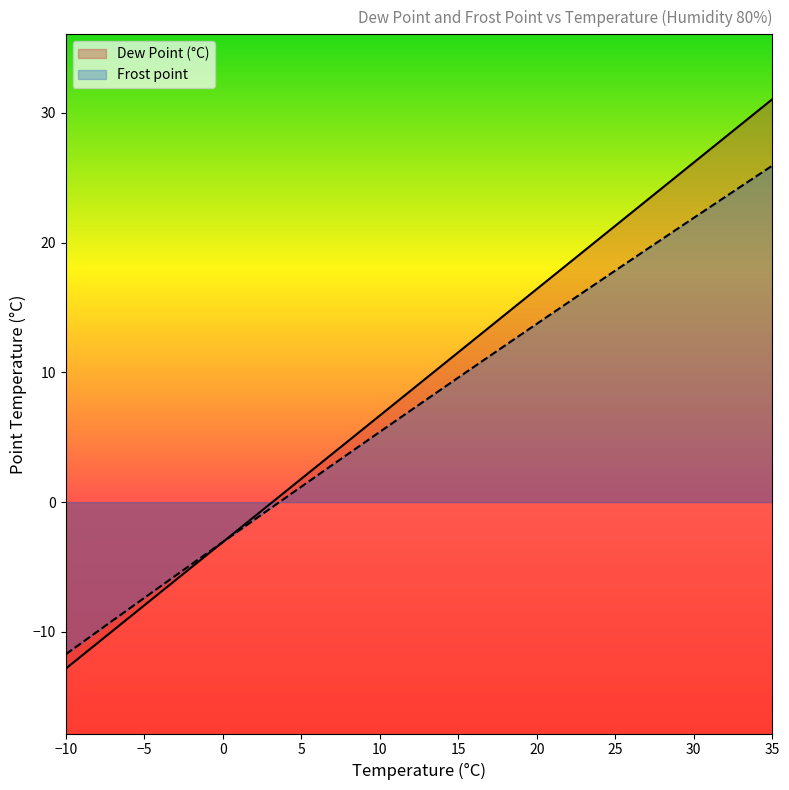

Reading right to left, what are all the values shown in this chart?

Dew Point (°C): 35=31.1	32.5=28.6	30=26.2	27.5=23.7	25=21.3	22.5=18.9	20=16.4	17.5=14.0	15=11.5	12.5=9.1	10=6.7	7.5=4.2	5=1.8	2.5=-0.6	0=-3.1	-2.5=-5.5	-5=-8.0	-7.5=-10.4	-10=-12.8
Frost point: 35=25.9	32.5=23.9	30=21.9	27.5=19.9	25=17.8	22.5=15.8	20=13.7	17.5=11.7	15=9.6	12.5=7.5	10=5.4	7.5=3.3	5=1.2	2.5=-0.9	0=-3.1	-2.5=-5.2	-5=-7.4	-7.5=-9.6	-10=-11.7